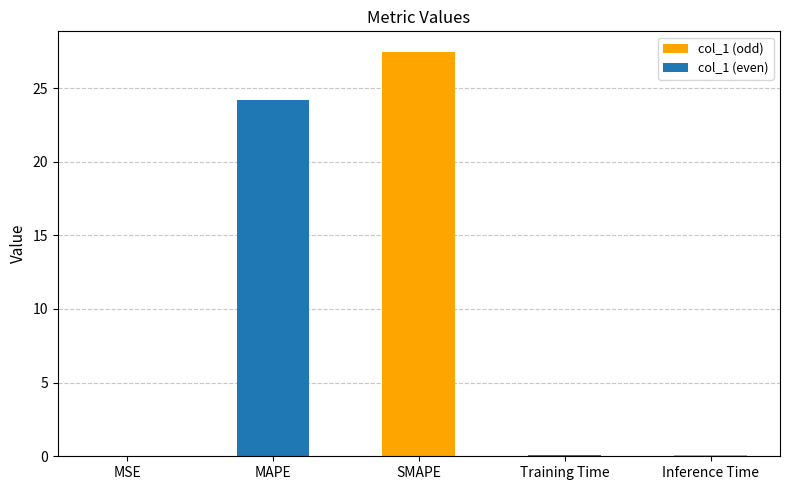

The col_1 series shows 0.1 at Training Time. True or false?

True